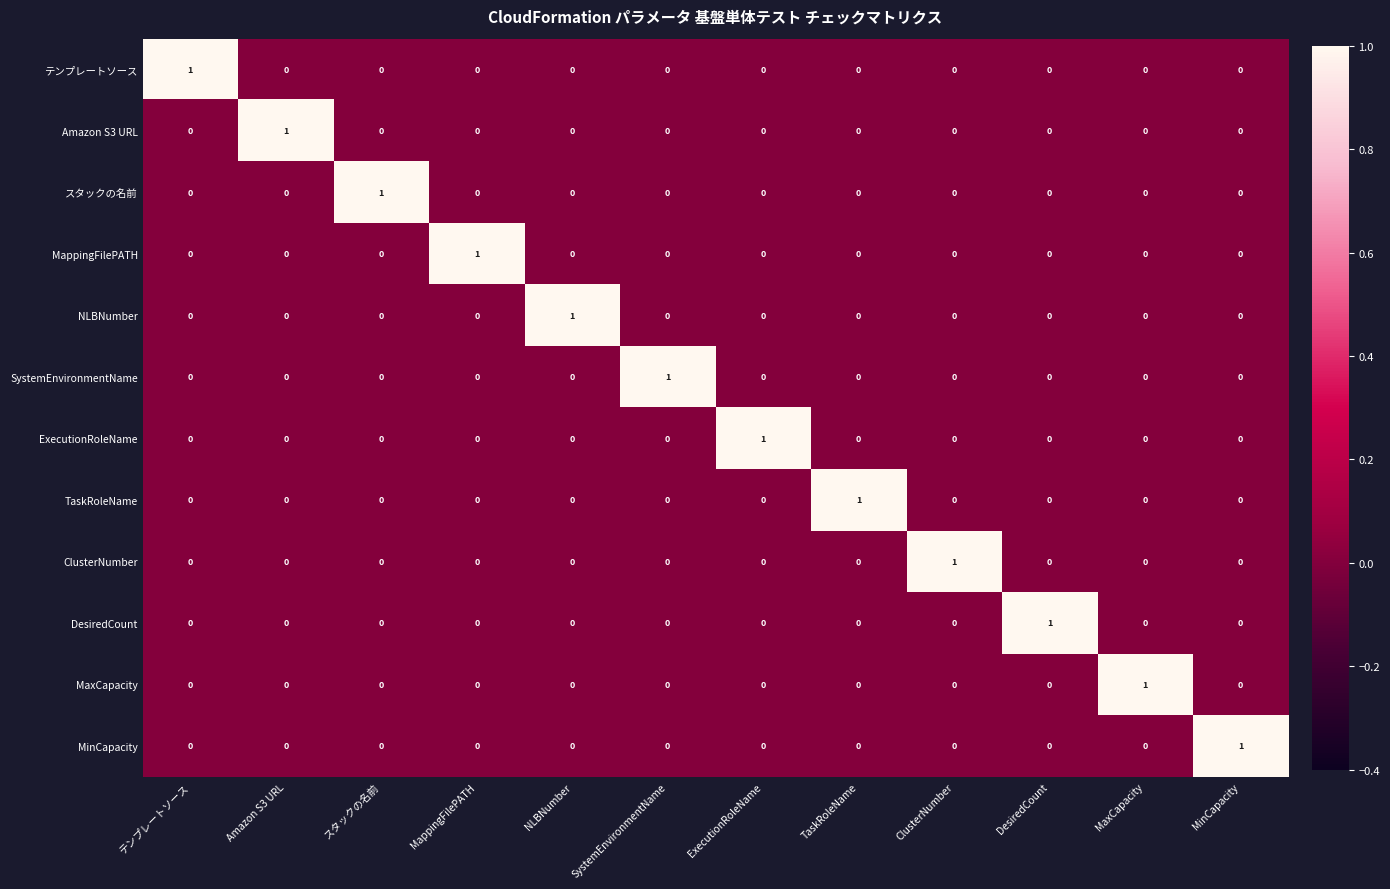

How many data points does each series have?

12